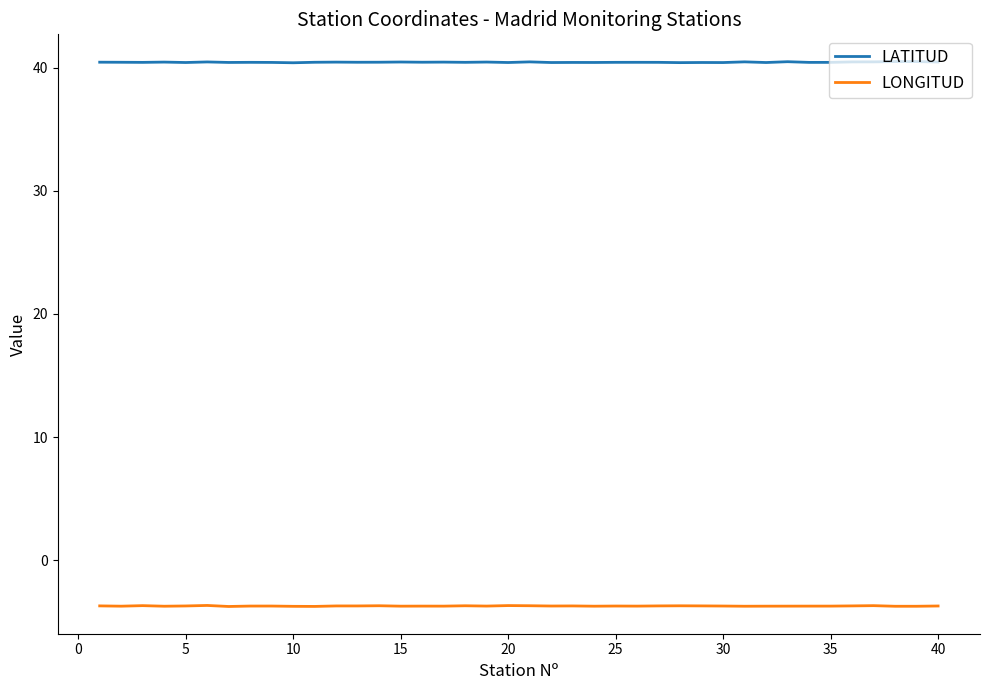

How many lines are shown in the chart?

2